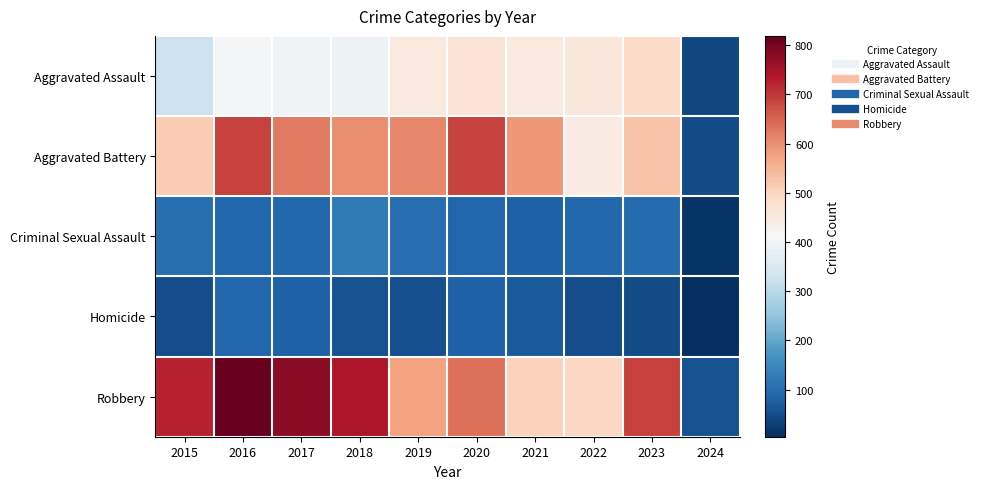

At which category is the sum across all series the highest?

2016